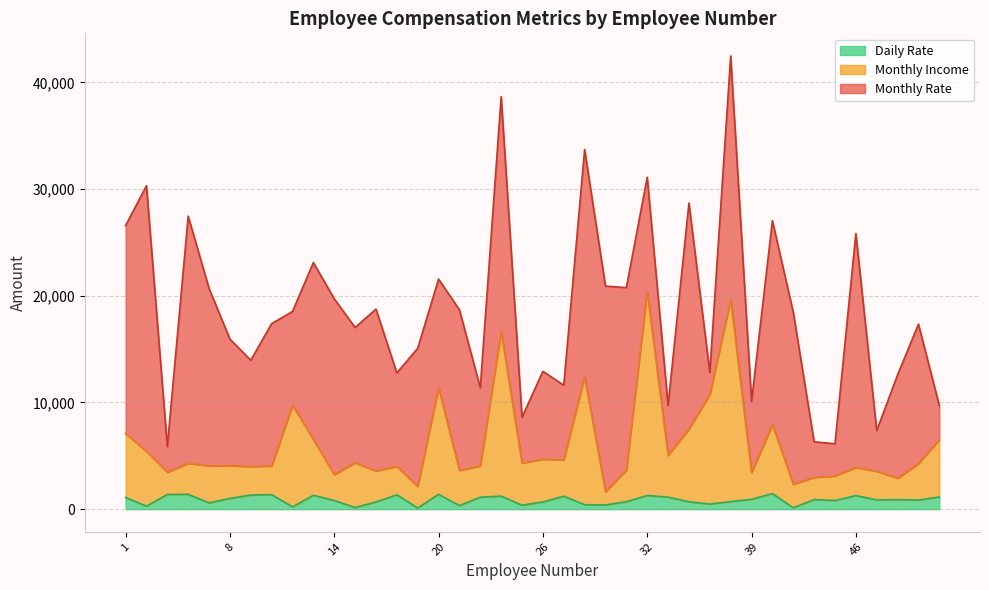

True or false: Monthly Income and Daily Rate intersect in this chart.

False